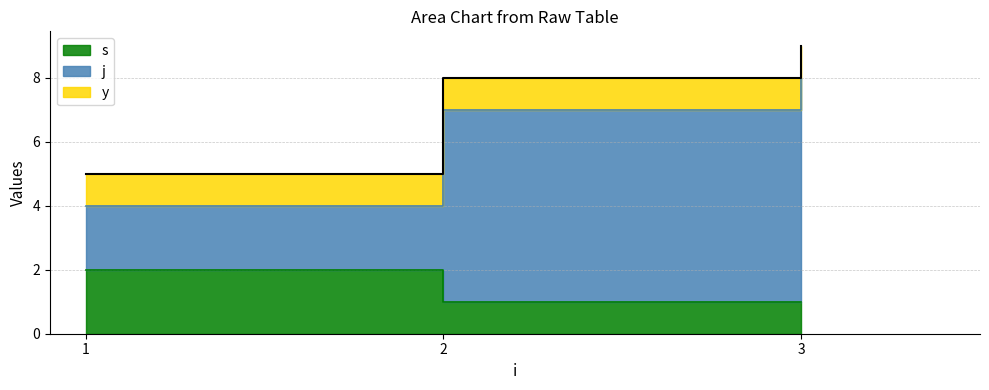

Which series has the largest total across all categories?

j